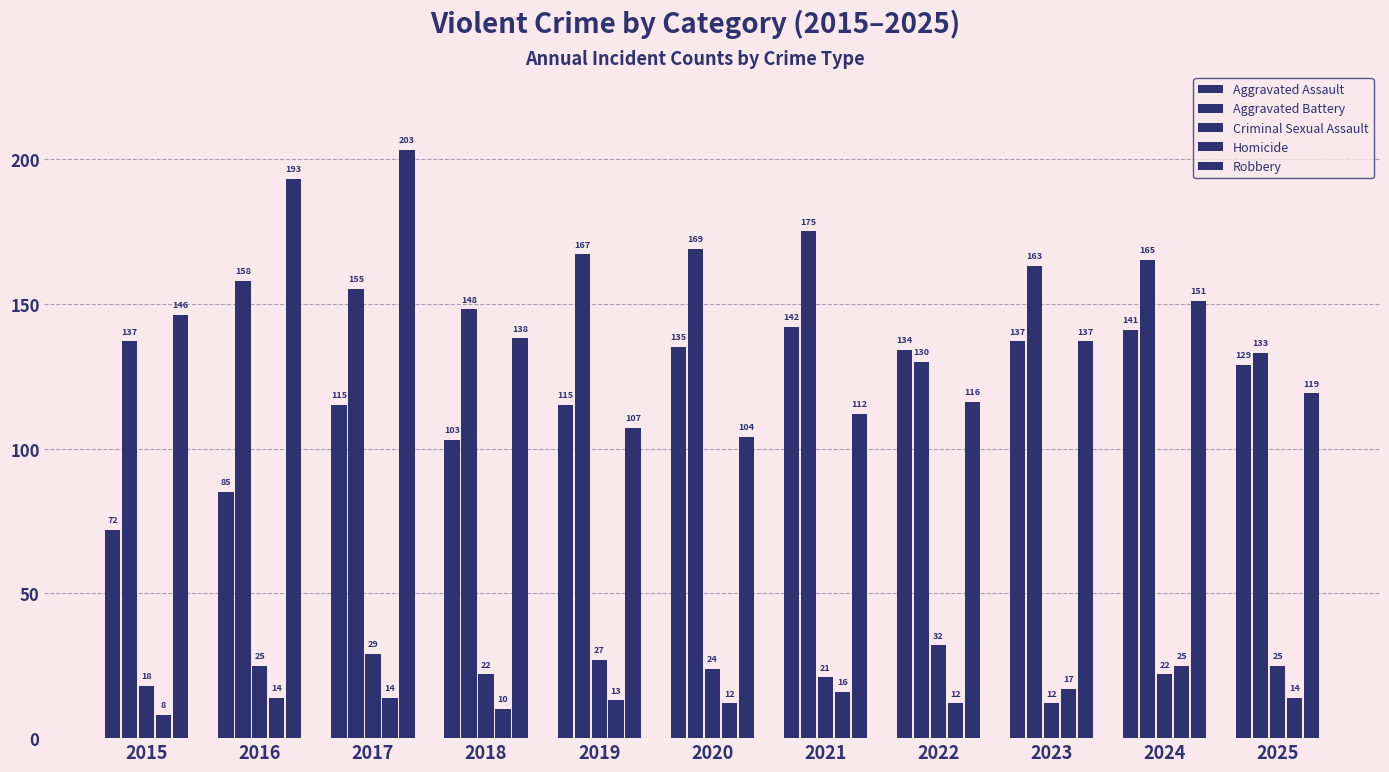

How many series are shown in this chart?

5